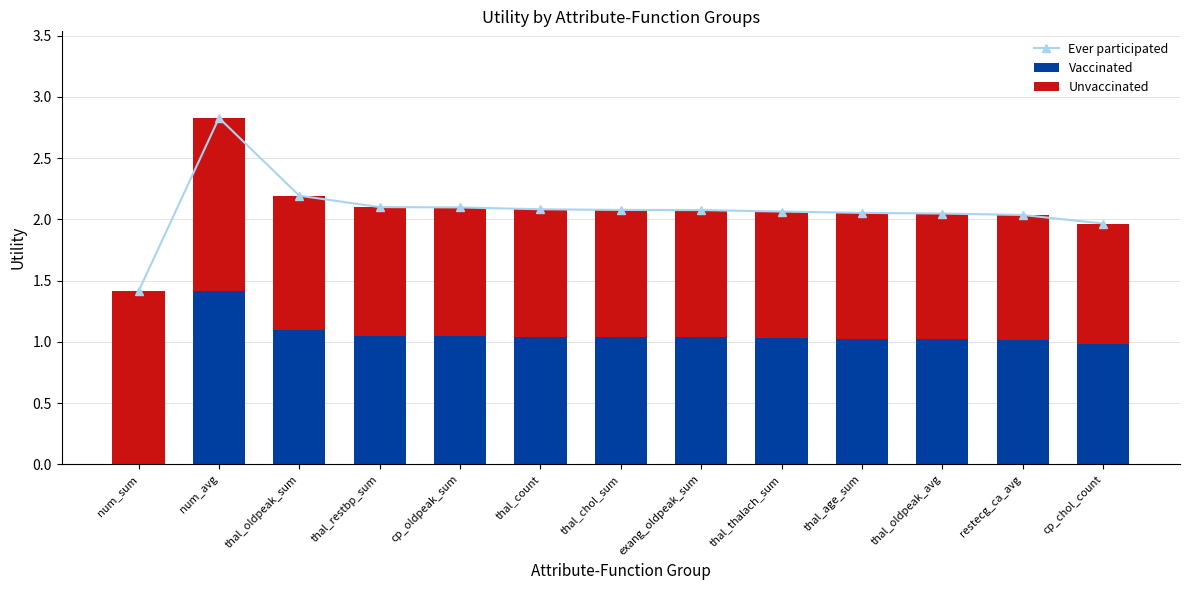

The value of Vaccinated at thal_oldpeak_sum is 1.1. True or false?

True